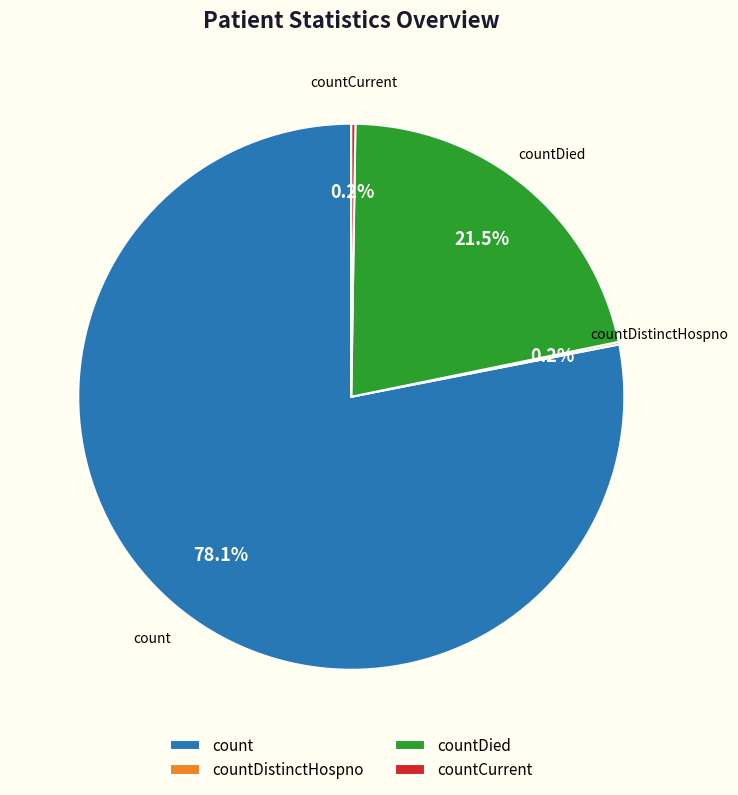

What is the largest slice in the pie chart?

count